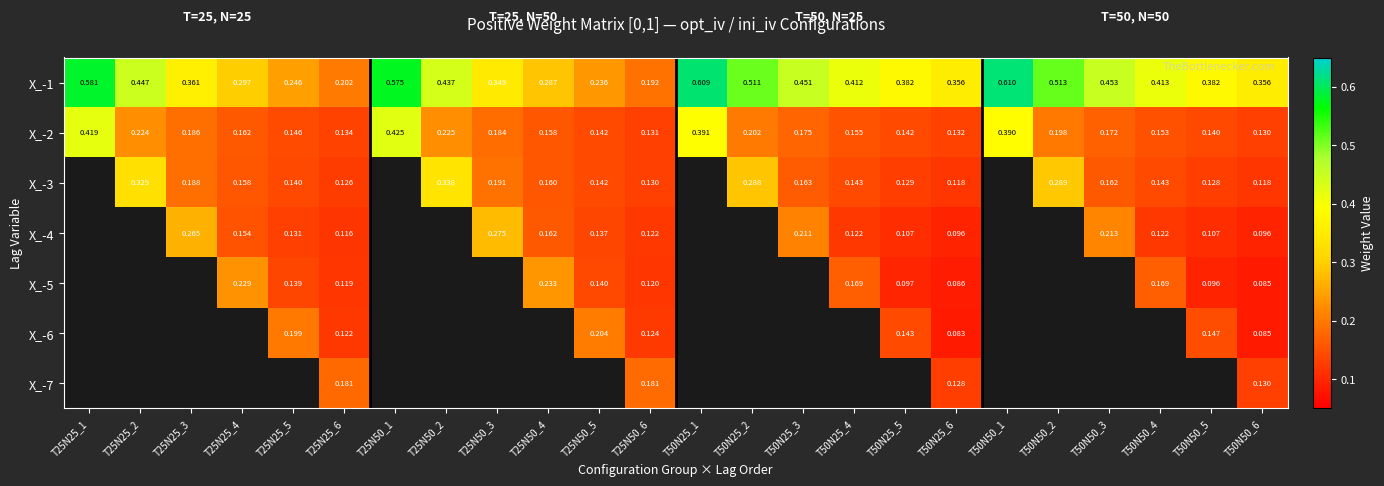

Is the value of X_-6 at T50N50_5 greater than the value of X_-3 at T25N50_2?

No